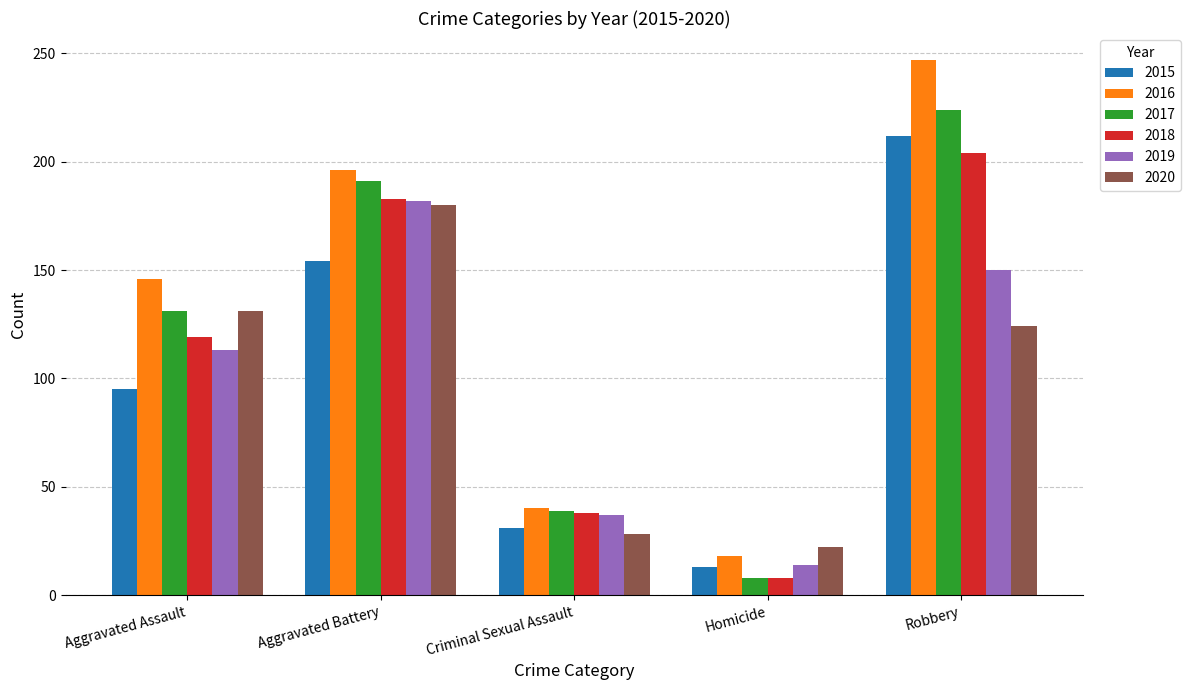

What is the label of the 1st bar from the right?

Robbery